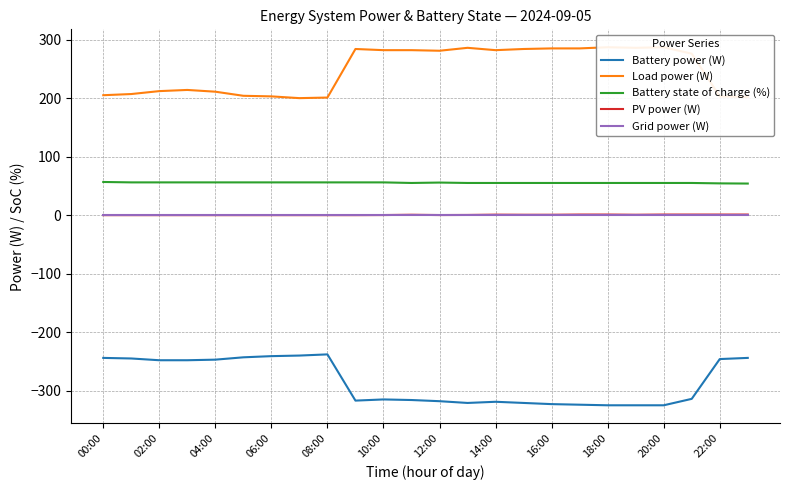

What are all the series names shown in the legend?

Battery power (W), Load power (W), Battery state of charge (%), PV power (W), Grid power (W)